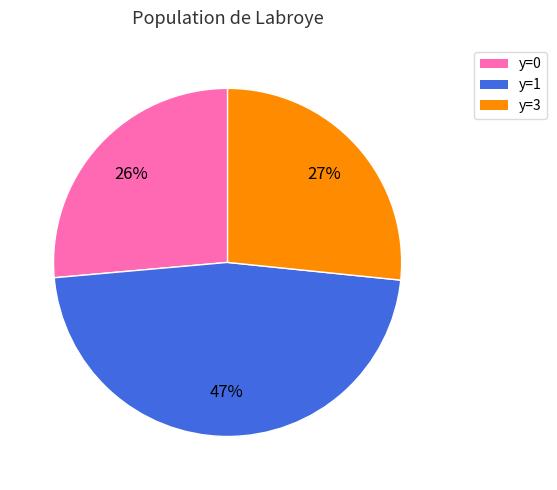

Is there a majority slice in this chart?

No